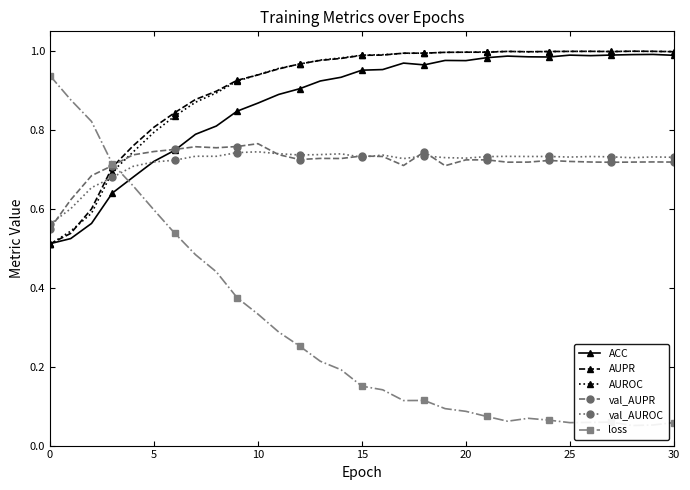

True or false: val_AUPR has more than 2 interior local peaks.

True